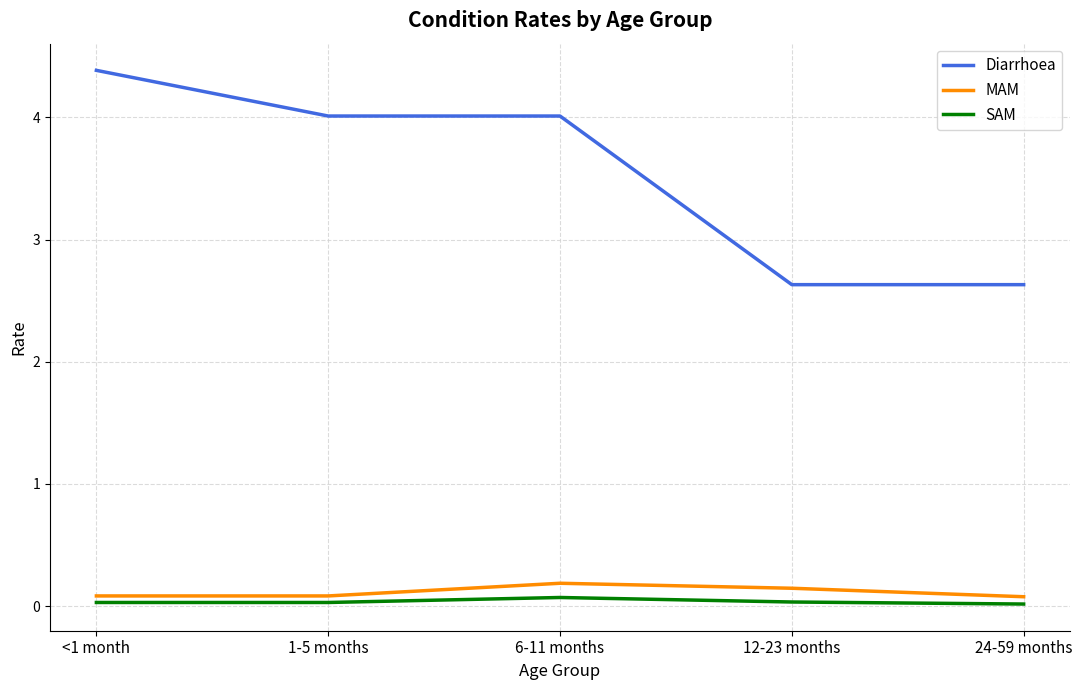

Does the chart display data point markers on the line(s)?

No